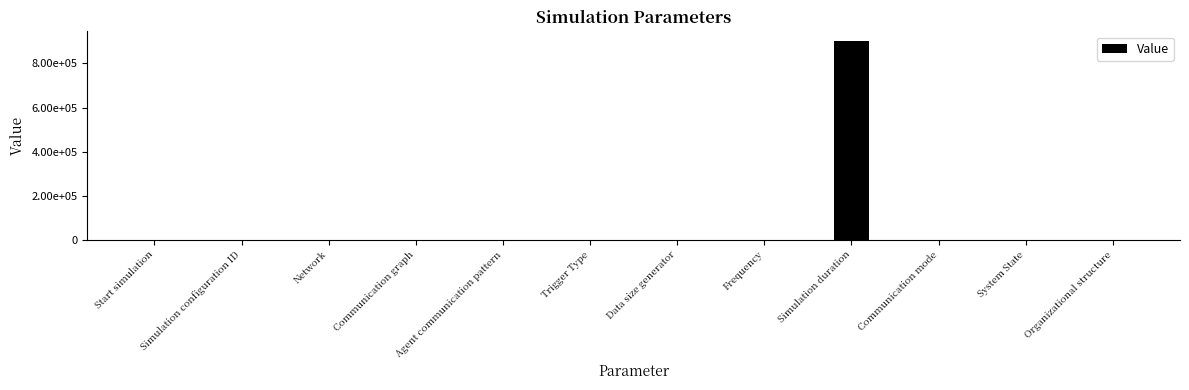

Rank the categories by value from highest to lowest.

Simulation duration, Communication graph, Simulation configuration ID, Network, Start simulation, Agent communication pattern, Trigger Type, Data size generator, Frequency, Communication mode, System State, Organizational structure